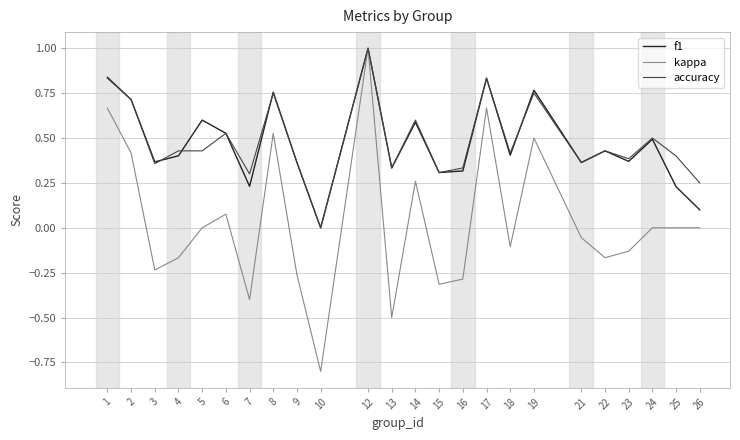

How many distinct data groups are displayed?

3